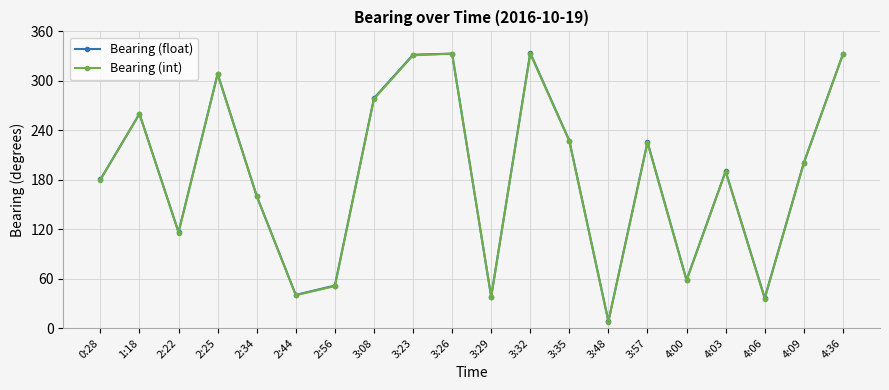

Where does the Bearing (float) series first go above 200?

1:18